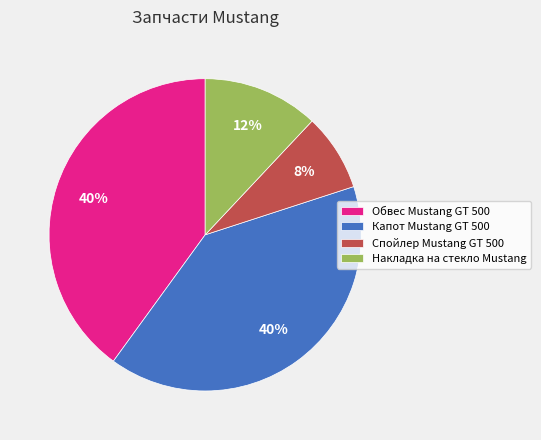

How many segments does this pie chart have?

4